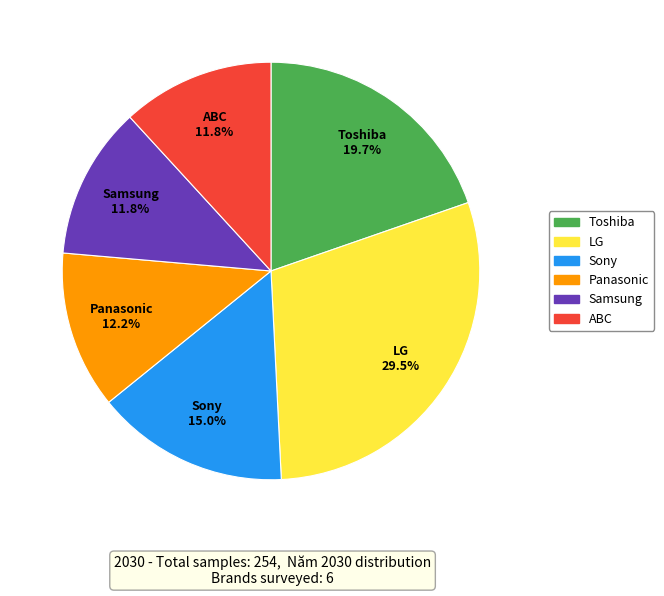

Is ABC the majority of the pie?

No